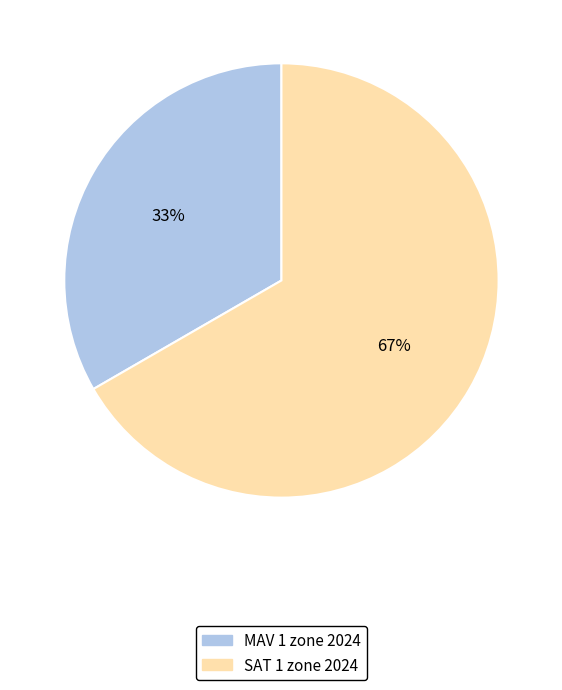

What percentage is the MAV 1 zone 2024 slice, to the nearest percent?

33%